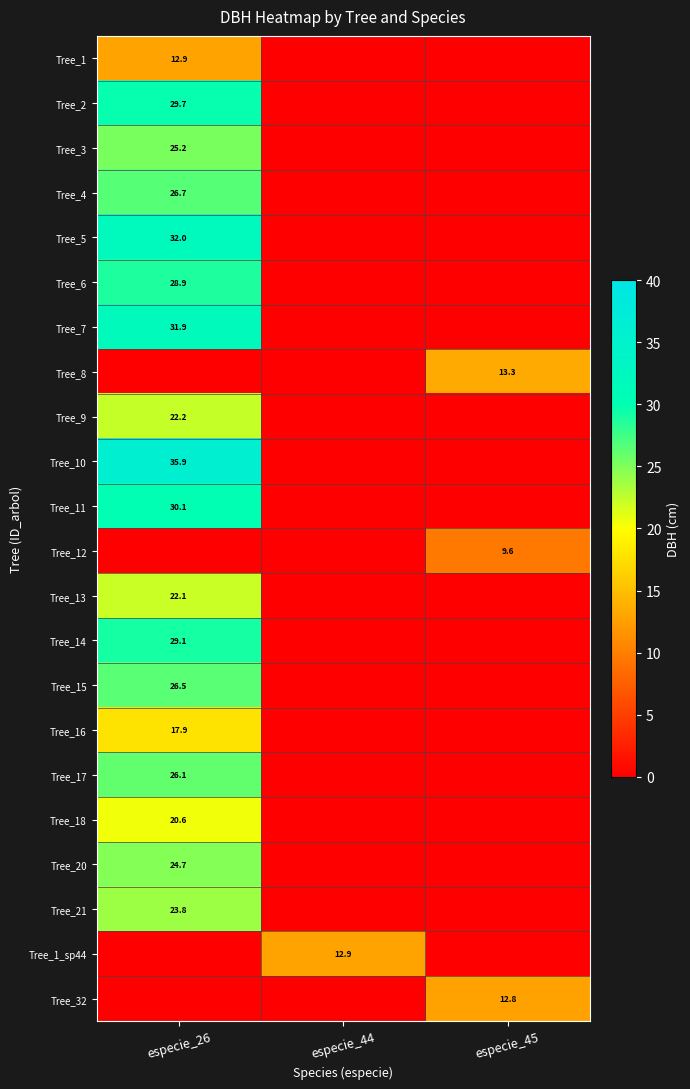

What is the total value across all series at especie_44?

12.9